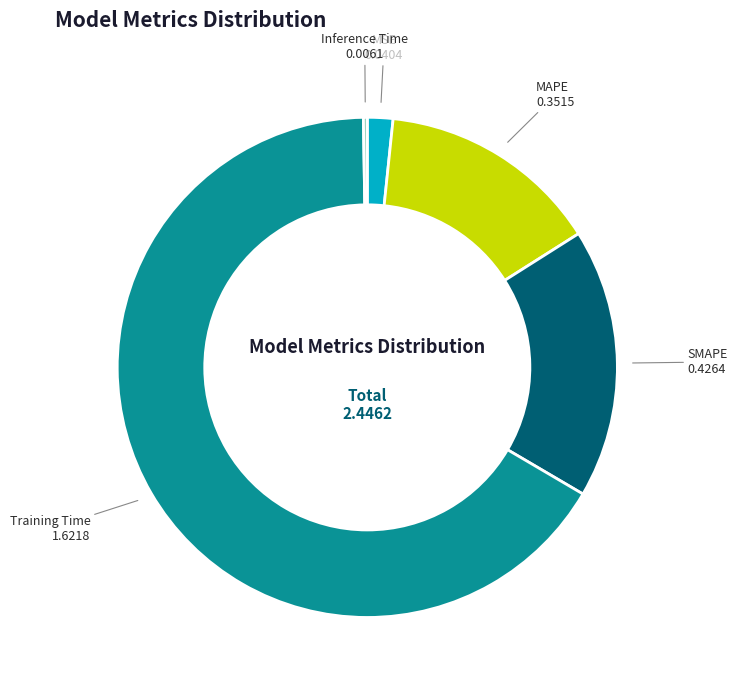

Do MSE and SMAPE together represent more than half of the pie?

No